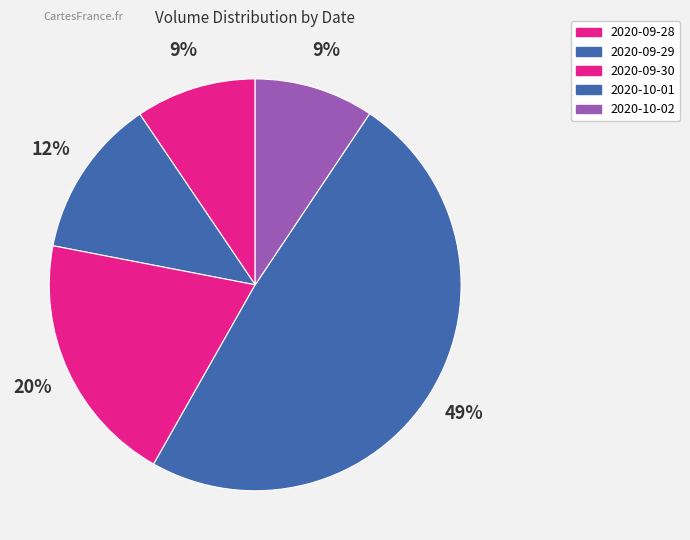

What is the smallest slice in the pie chart?

2020-10-02